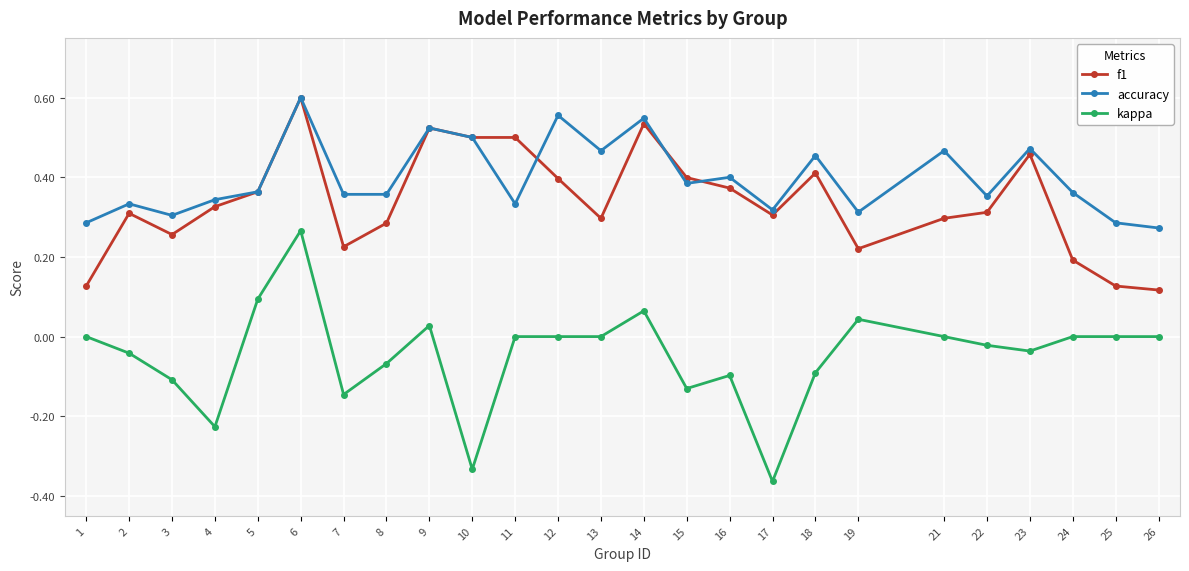

The value of f1 at 24 is 0.2. True or false?

True